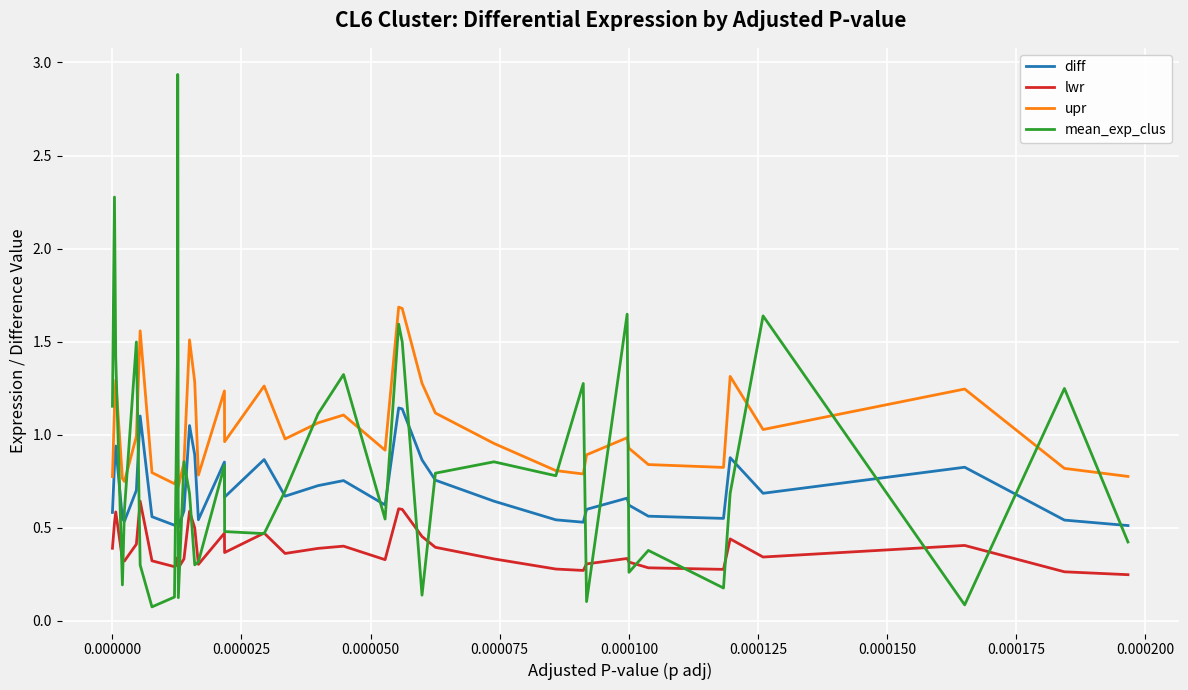

True or false: upr and diff cross at least once.

False